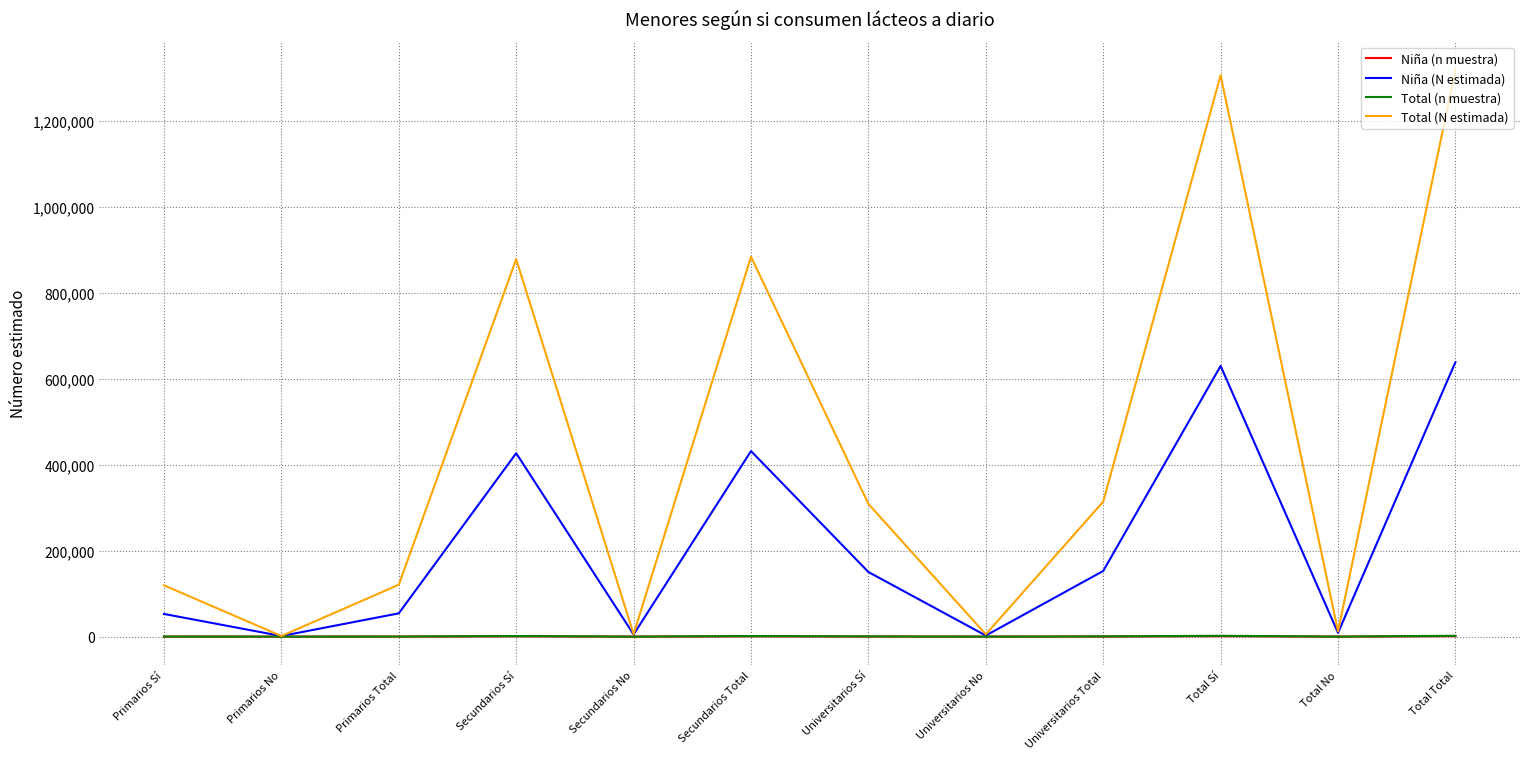

How many lines are shown in the chart?

4